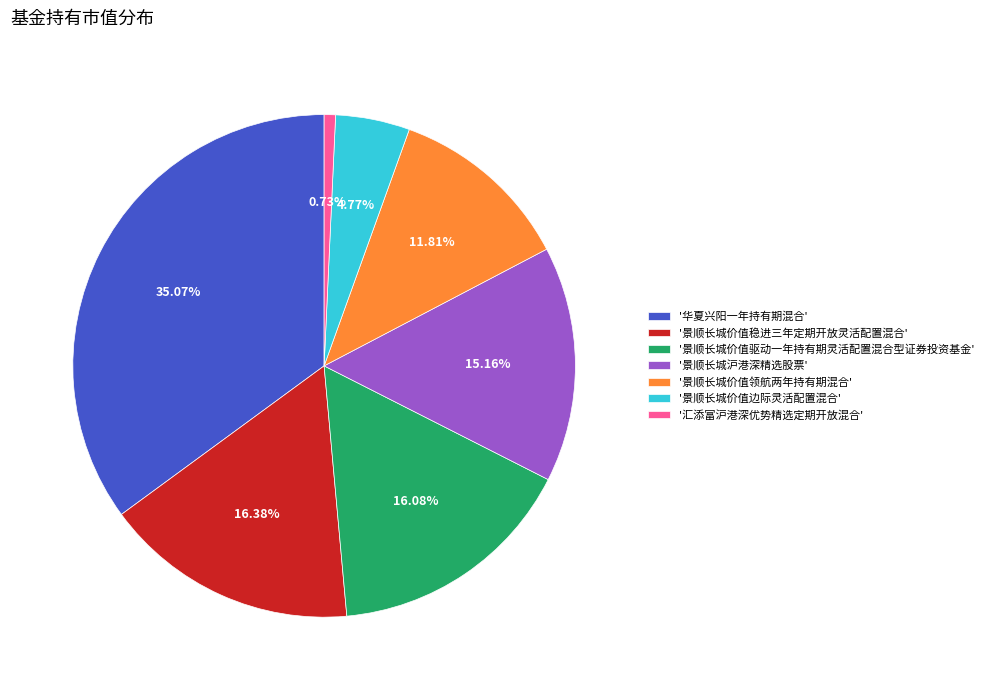

Is '华夏兴阳一年持有期混合' the majority of the pie?

No